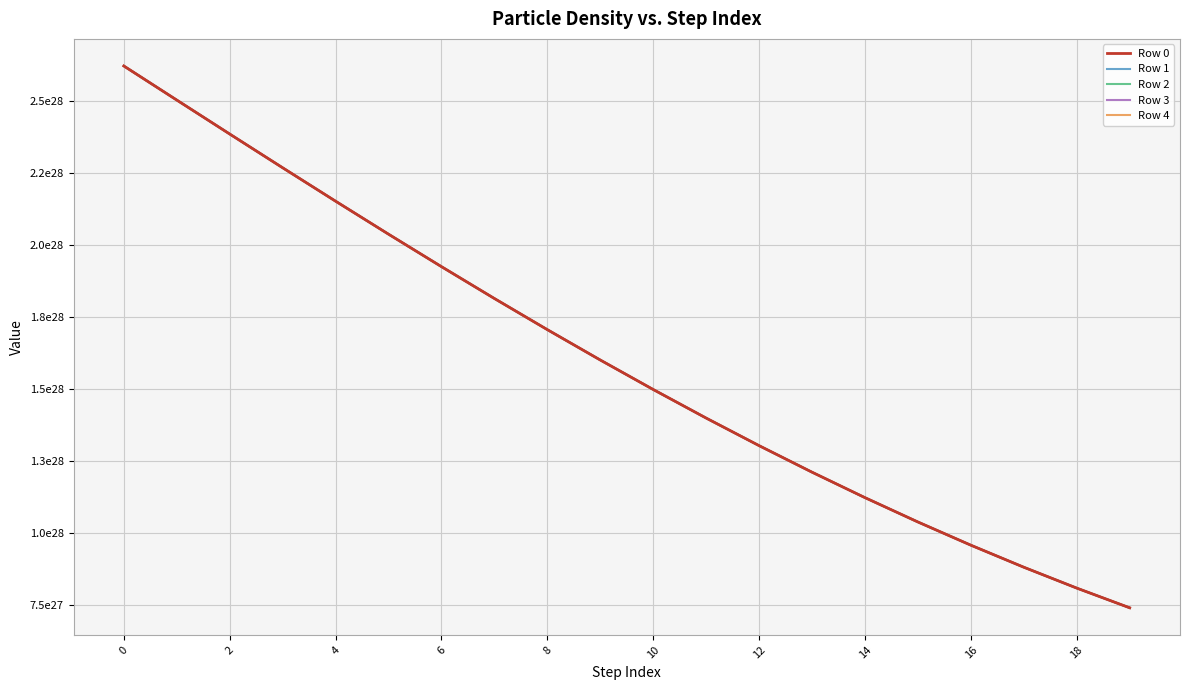

Rank the series by their average value, from lowest to highest.

Row 0, Row 1, Row 2, Row 3, Row 4